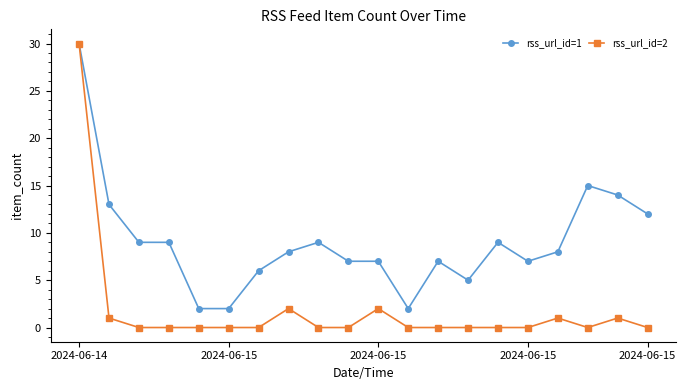

Which series has the widest spread of values?

rss_url_id=2